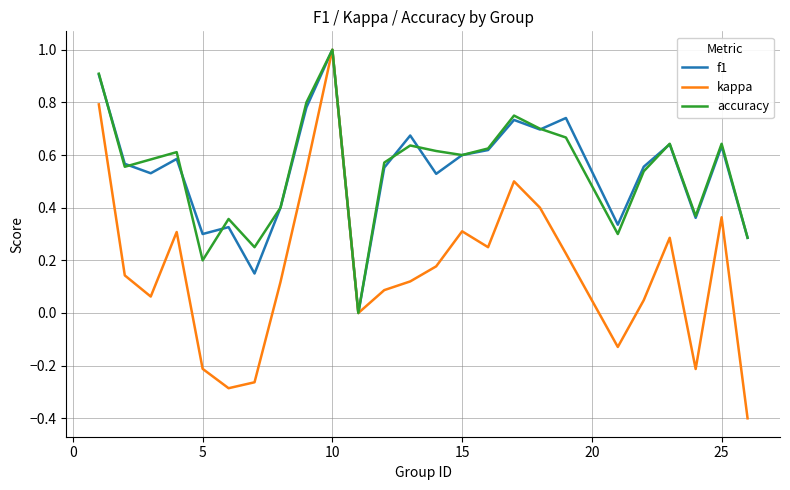

What is the maximum value for kappa?

1.0